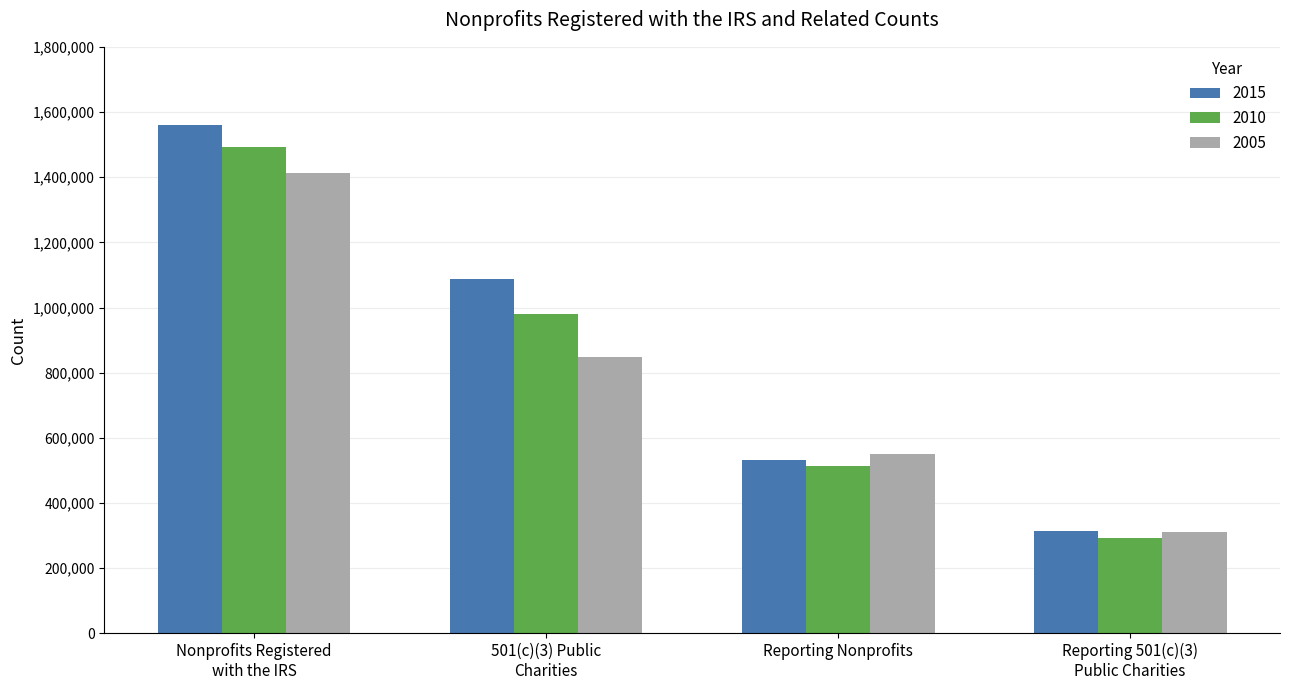

Reading left to right, extract all data points from this chart.

2015: Nonprofits Registered
with the IRS=1561616	501(c)(3) Public
Charities=1088447	Reporting Nonprofits=531026	Reporting 501(c)(3)
Public Charities=314744
2010: Nonprofits Registered
with the IRS=1493407	501(c)(3) Public
Charities=979883	Reporting Nonprofits=514494	Reporting 501(c)(3)
Public Charities=293265
2005: Nonprofits Registered
with the IRS=1414343	501(c)(3) Public
Charities=847946	Reporting Nonprofits=552115	Reporting 501(c)(3)
Public Charities=312778